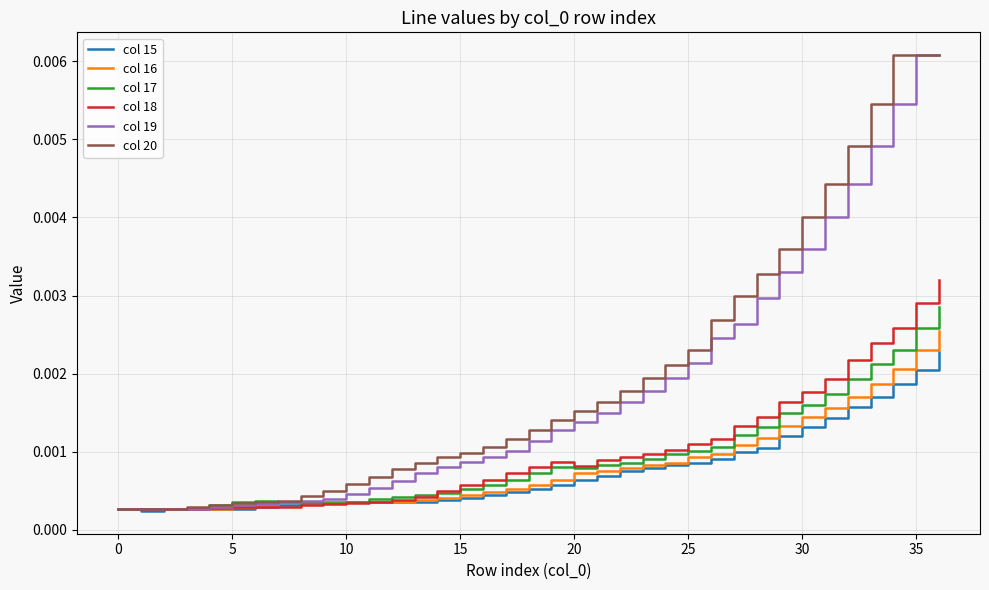

What is the label of the 30th point from the left?

29